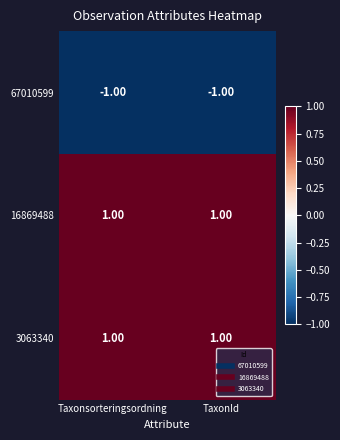

Is the value of 67010599 at Taxonsorteringsordning greater than the value of 3063340 at TaxonId?

No